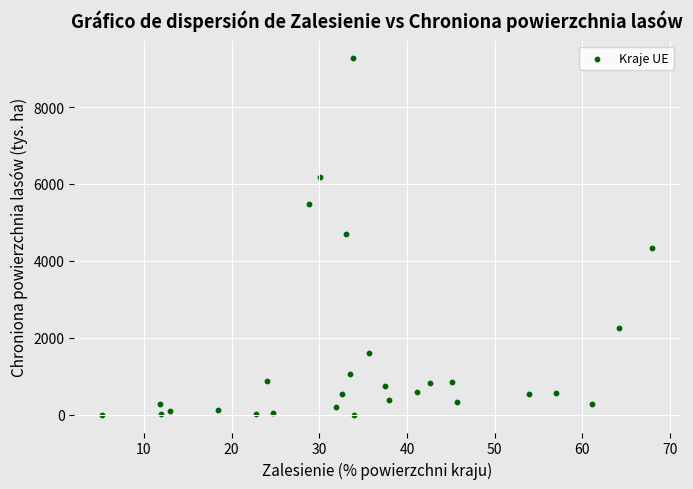

What is the range of Y values (max minus min)?

9264.0